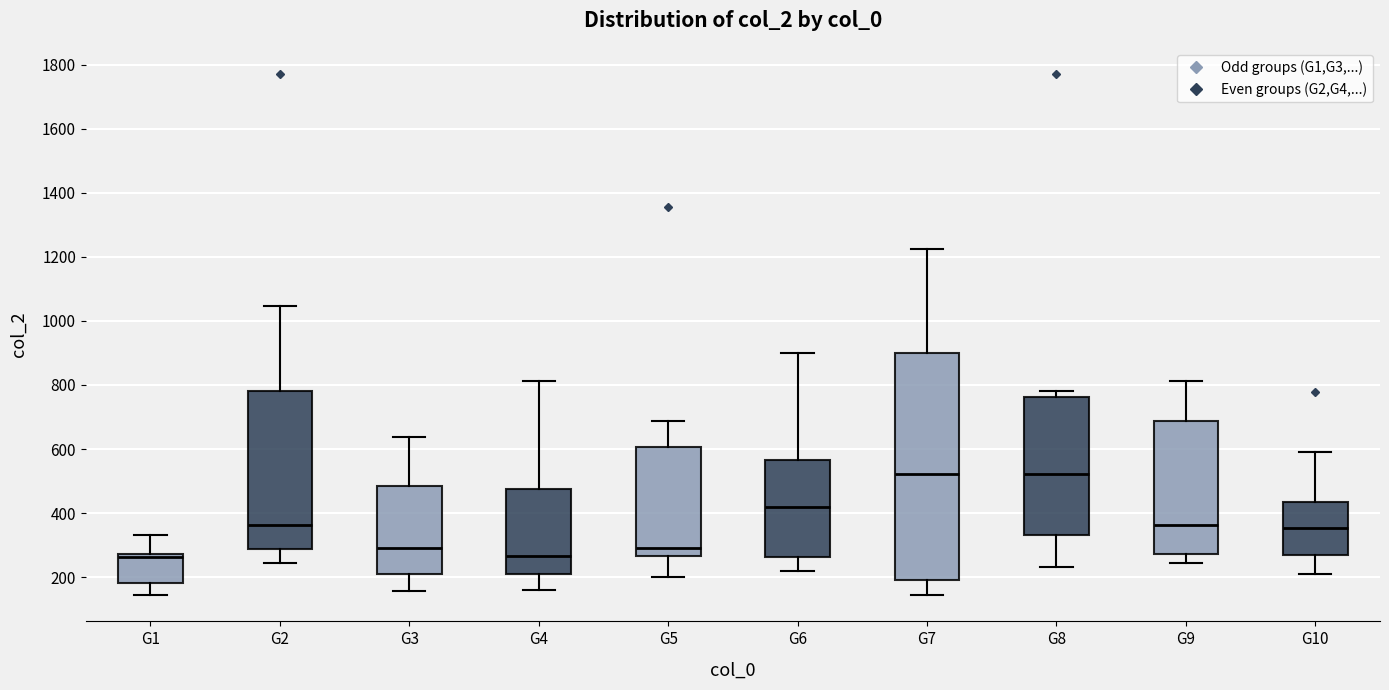

Where does the lower whisker of the box for G9 end on the y-axis? The values are not printed on the chart, so give them approximately, as read against the axis.

240